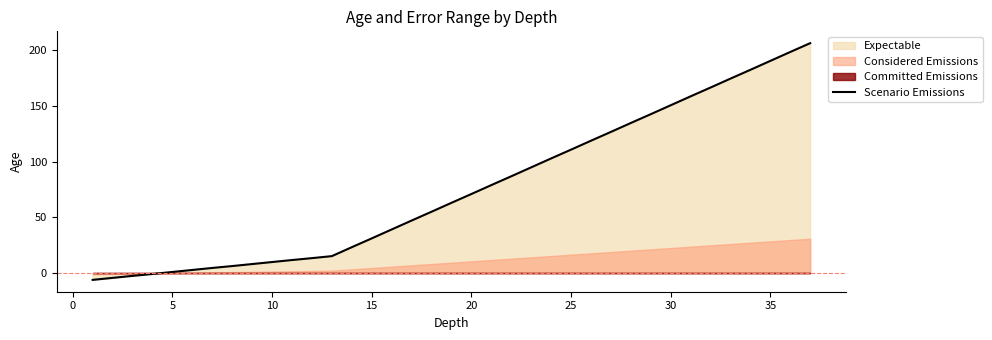

How many lines are shown in the chart?

1